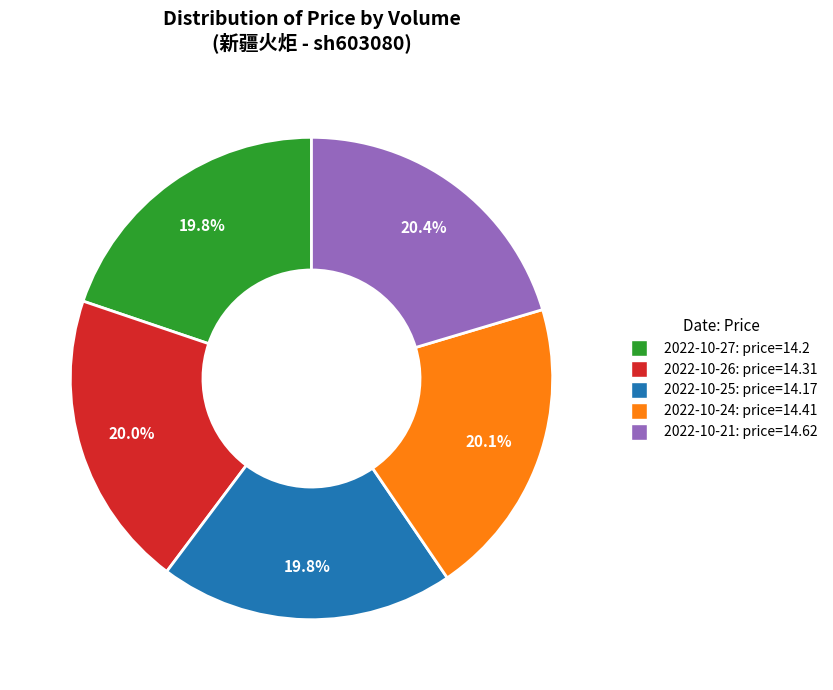

Does any single category account for the majority?

No